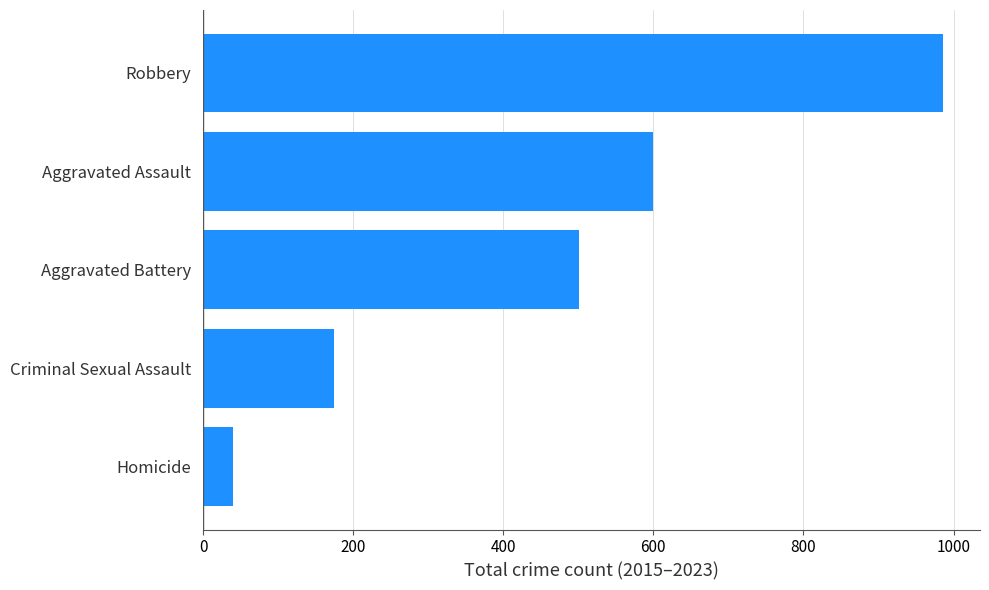

At which label is the value closest to 513?

Aggravated Battery